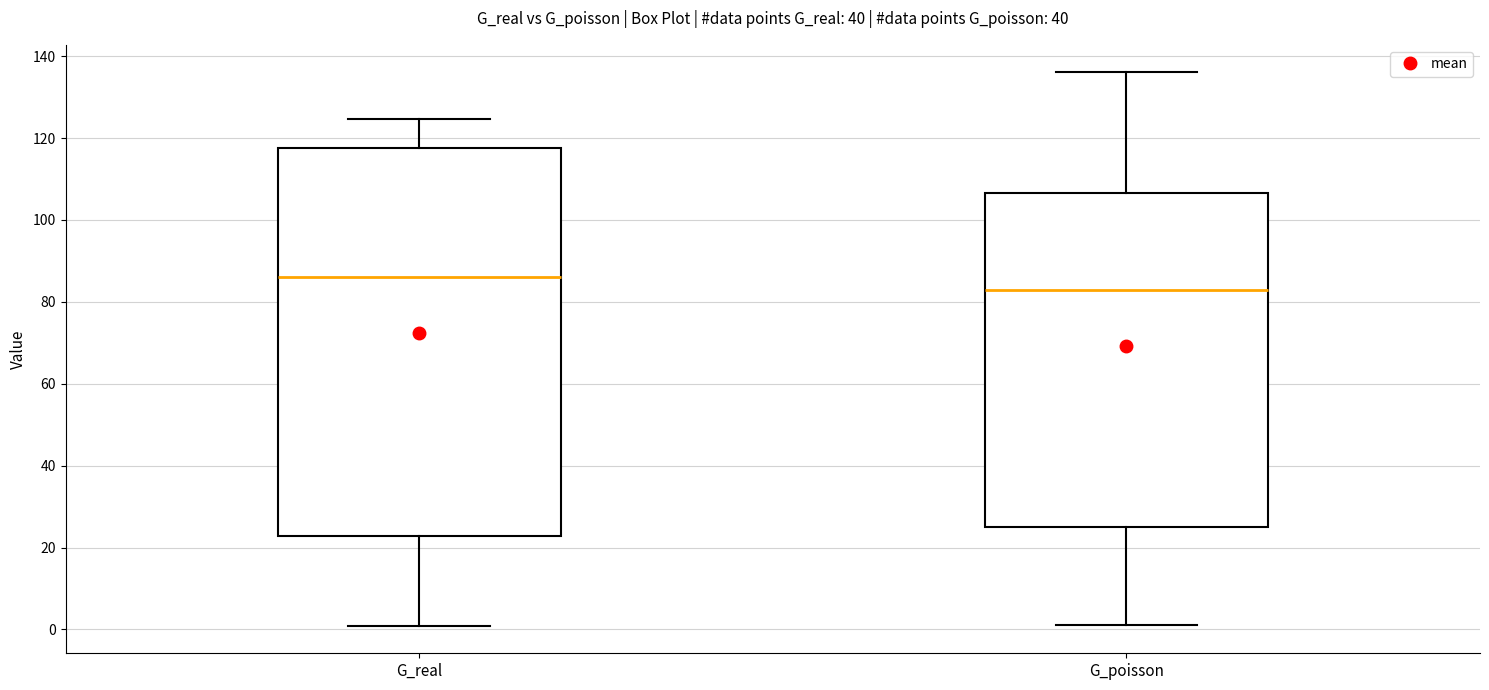

Where does the median line of the box for G_poisson sit on the y-axis? The values are not printed on the chart, so give them approximately, as read against the axis.

84